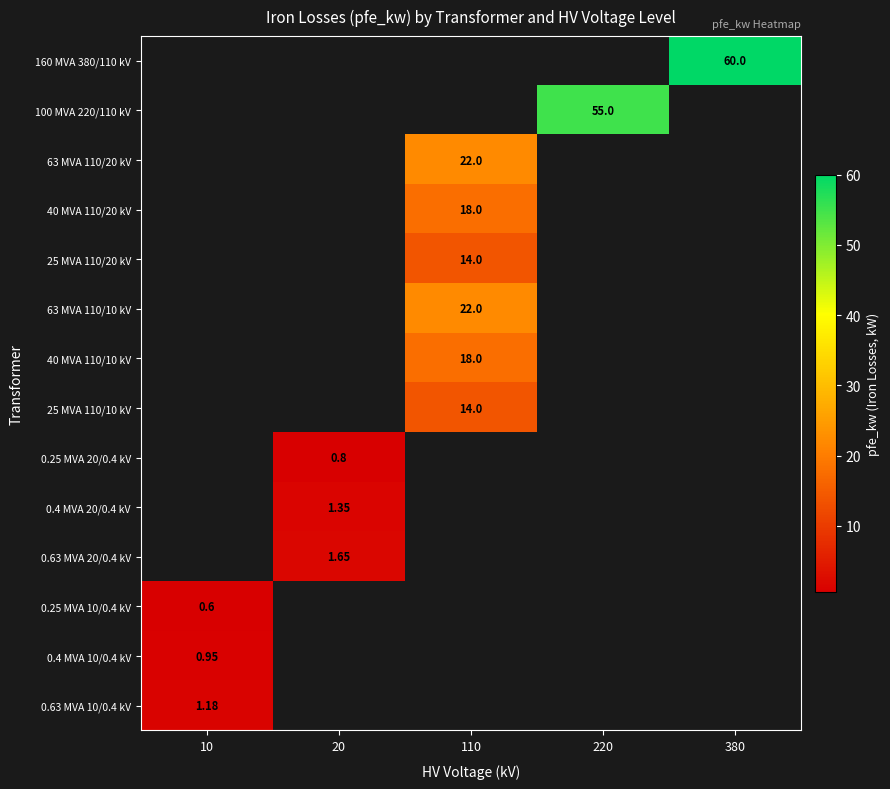

What is the total value across all series at 110?

108.0